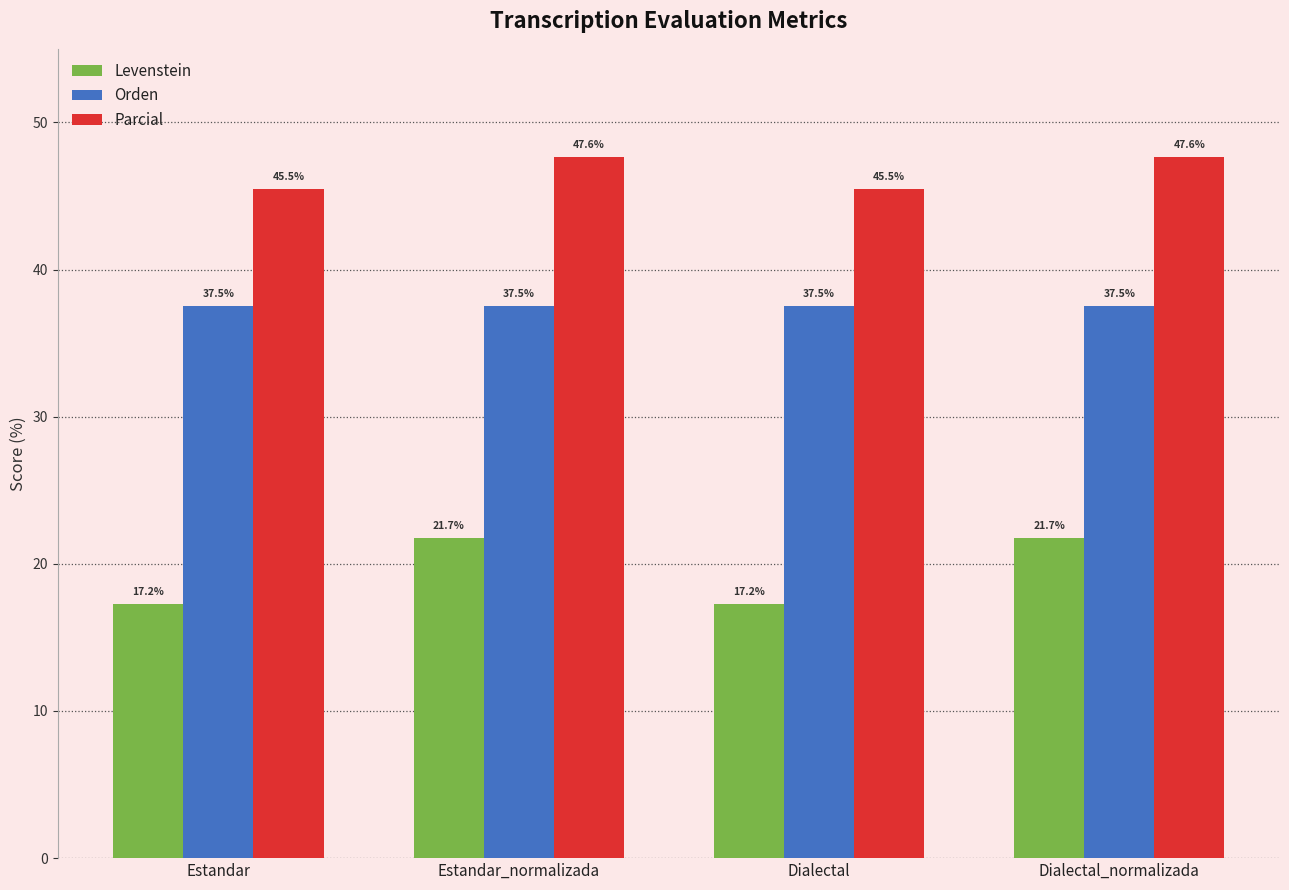

How many series are shown in this chart?

3